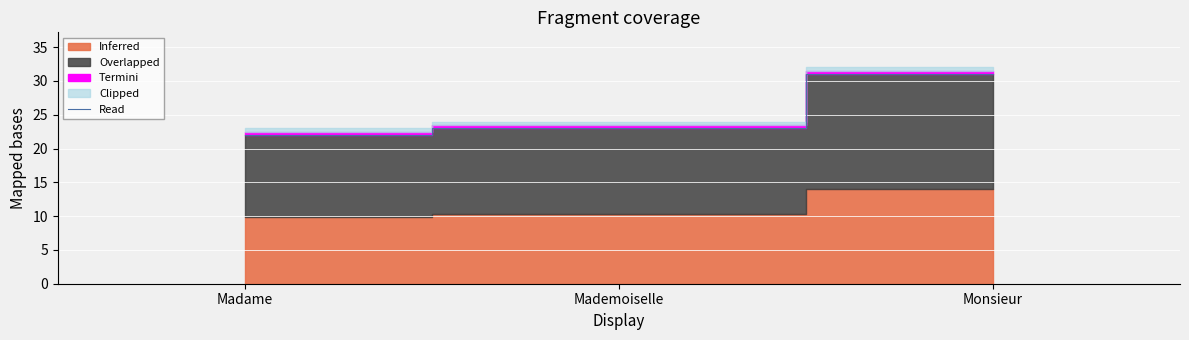

How many lines are shown in the chart?

1